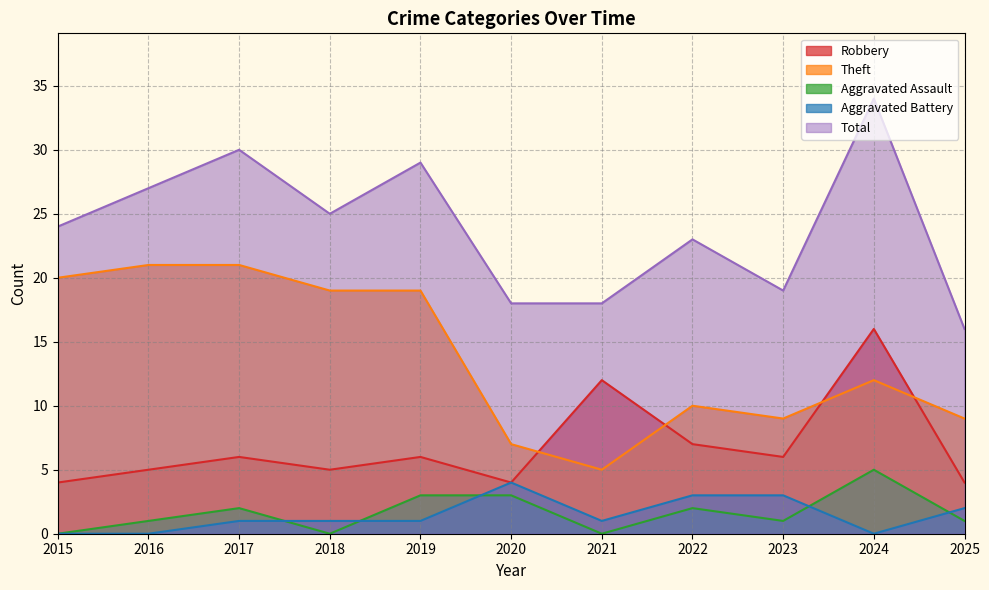

What is the value of the Total point at the 10th from the left?

34